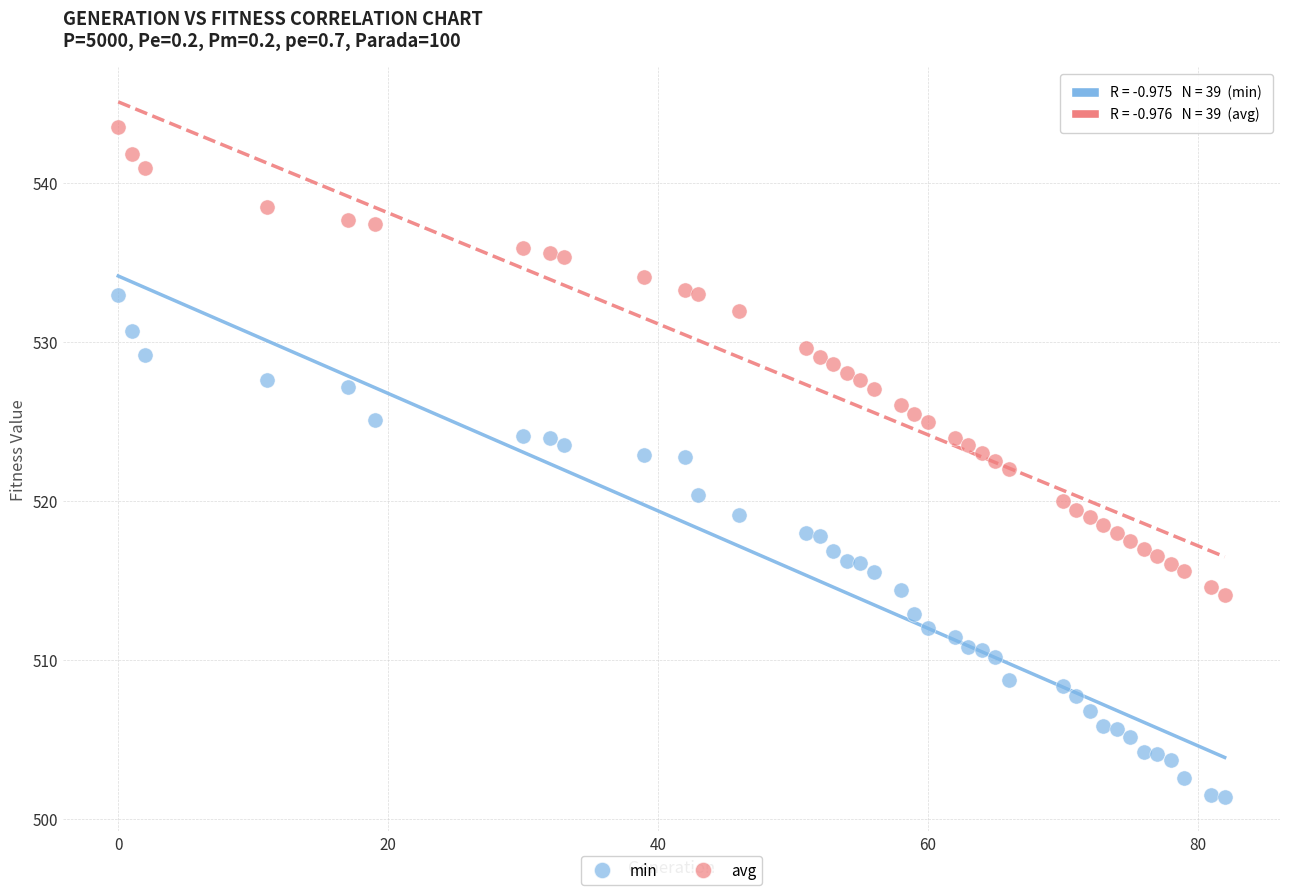

What are all the series names shown in the legend?

min, avg